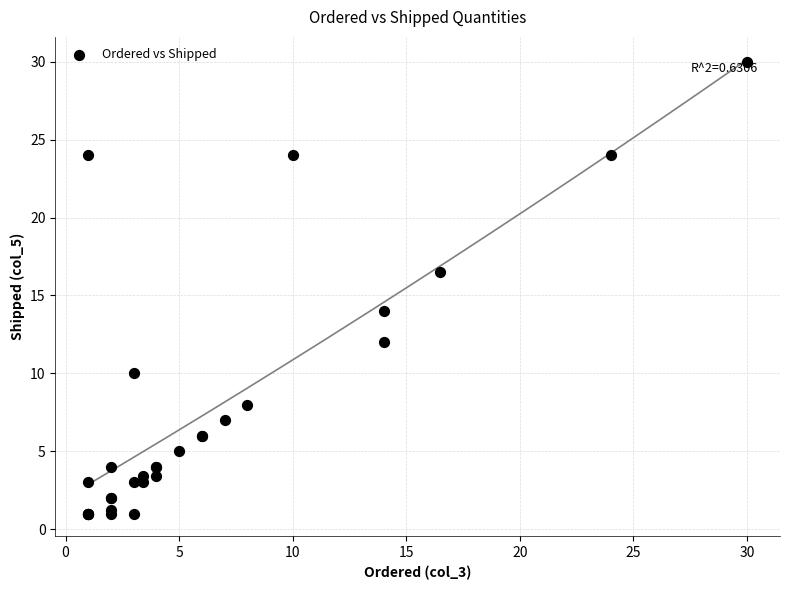

What Y value in the scatter plot is closest to 15?

14.0